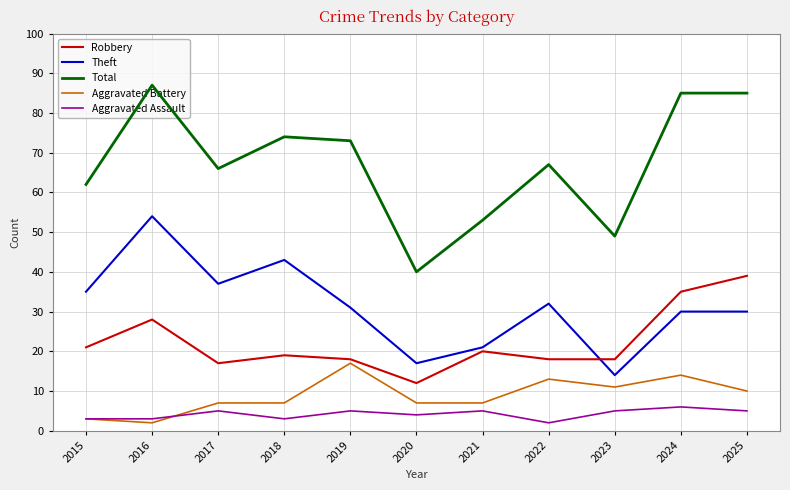

Rank the series by their maximum value, from lowest to highest.

Aggravated Assault, Aggravated Battery, Robbery, Theft, Total